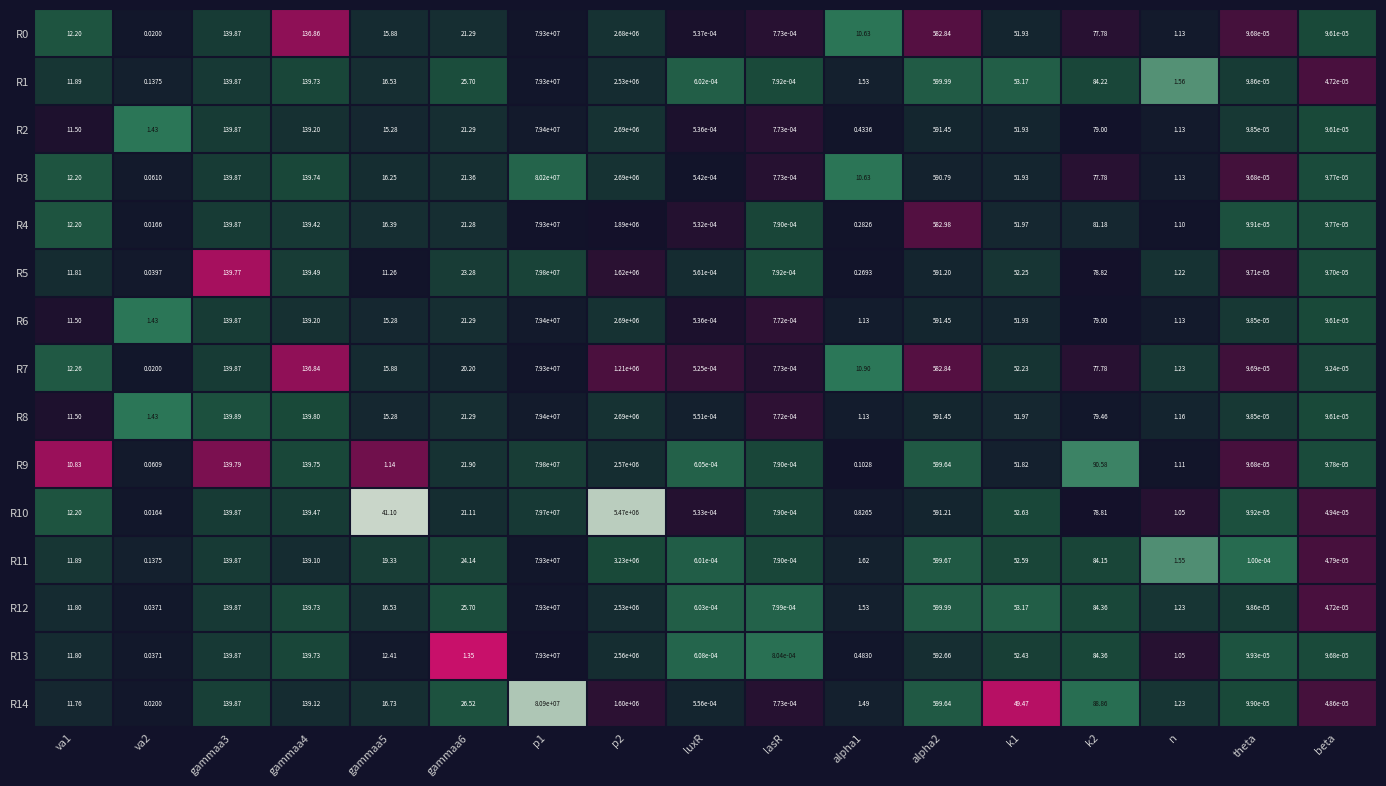

Is the value of R14 at va1 greater than the value of R4 at va1?

No